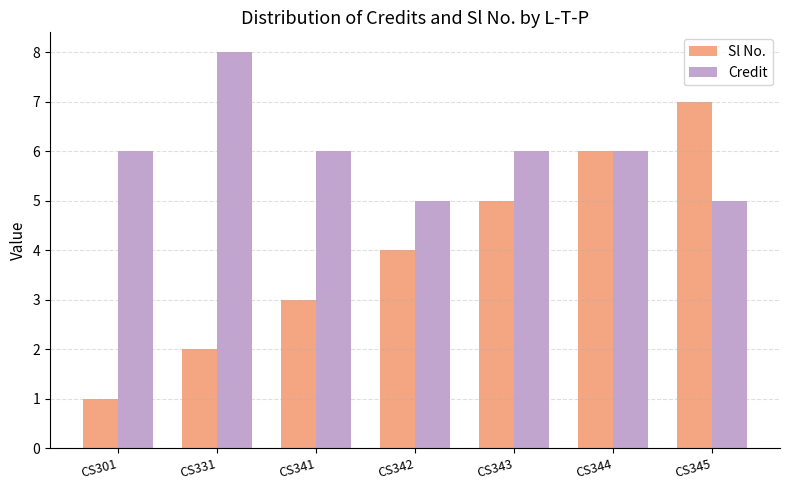

At CS342, list the series in order from smallest to largest.

Sl No., Credit